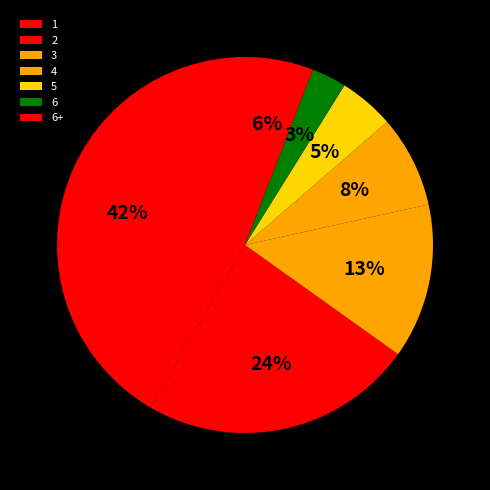

Approximately how many times larger is the value at 4 compared to 1?

0.2